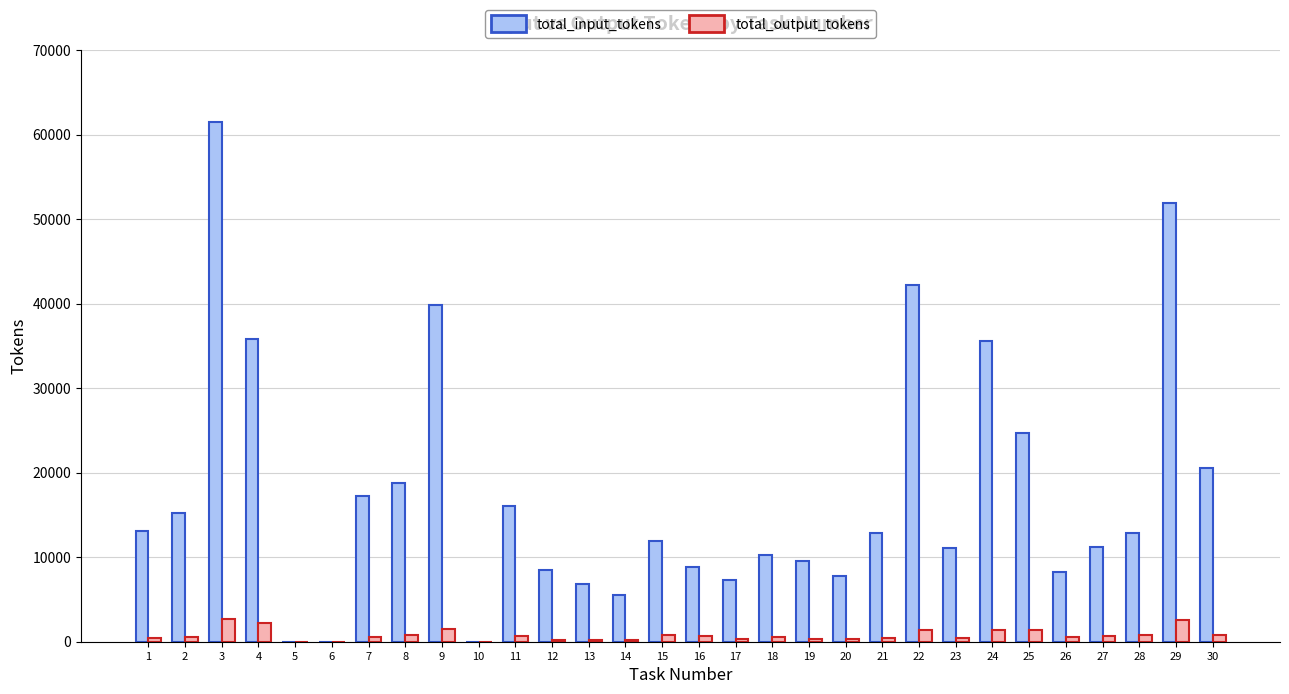

What is the sum of all total_output_tokens values?

23775